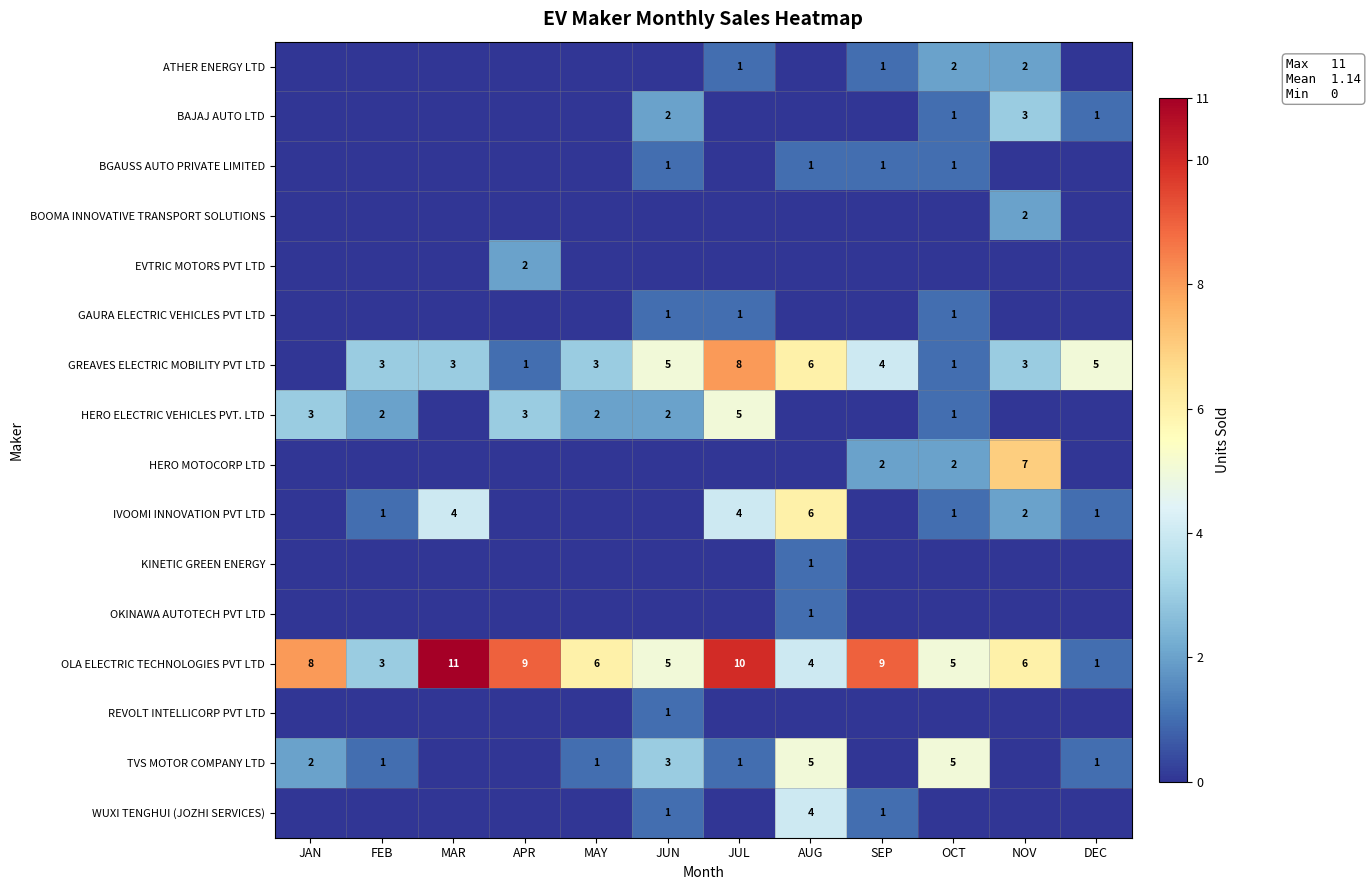

Where does the OLA ELECTRIC TECHNOLOGIES PVT LTD series first go above 6?

JAN